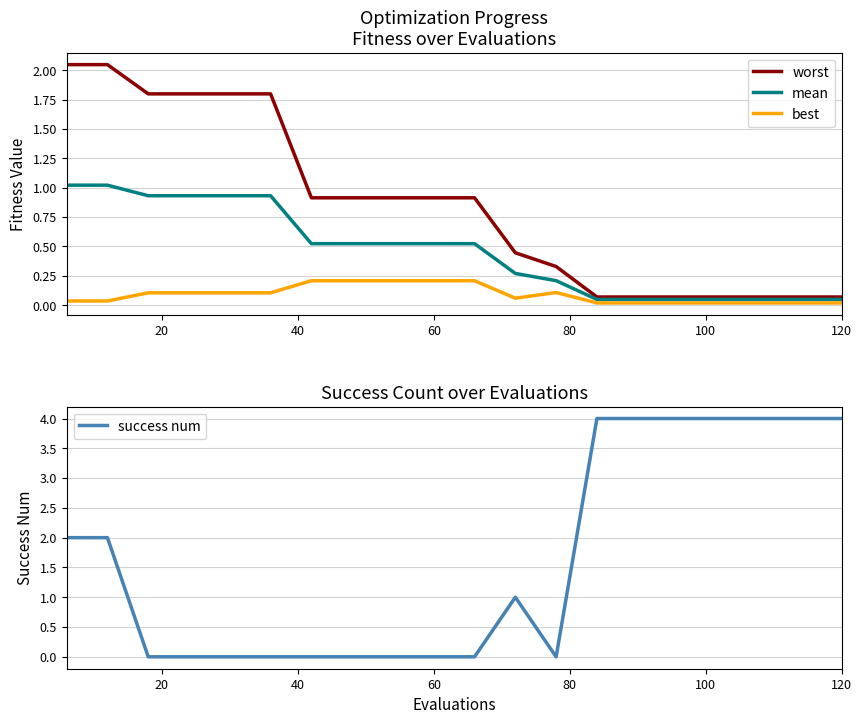

Is it true that worst equals 1.5 at 60?

False